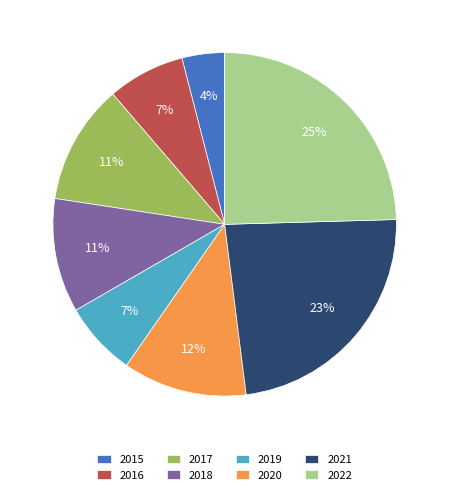

Does 2018 represent more than half of the total?

No